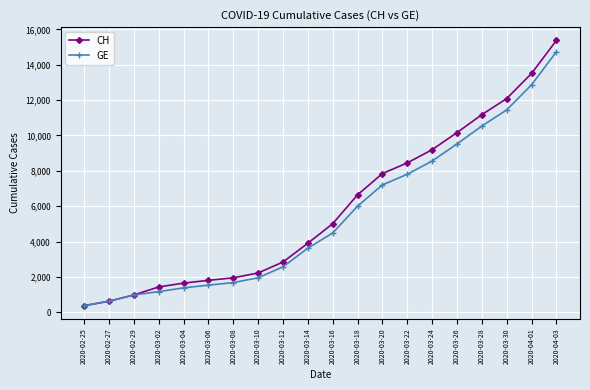

Is it true that CH equals 375 at 2020-02-25?

True